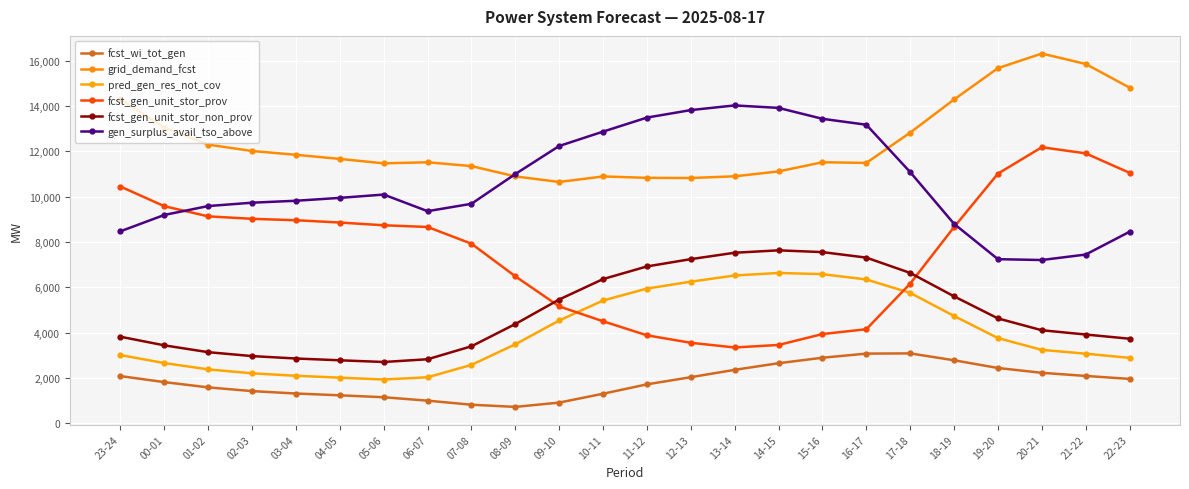

What is the sum of all fcst_wi_tot_gen values?

44607